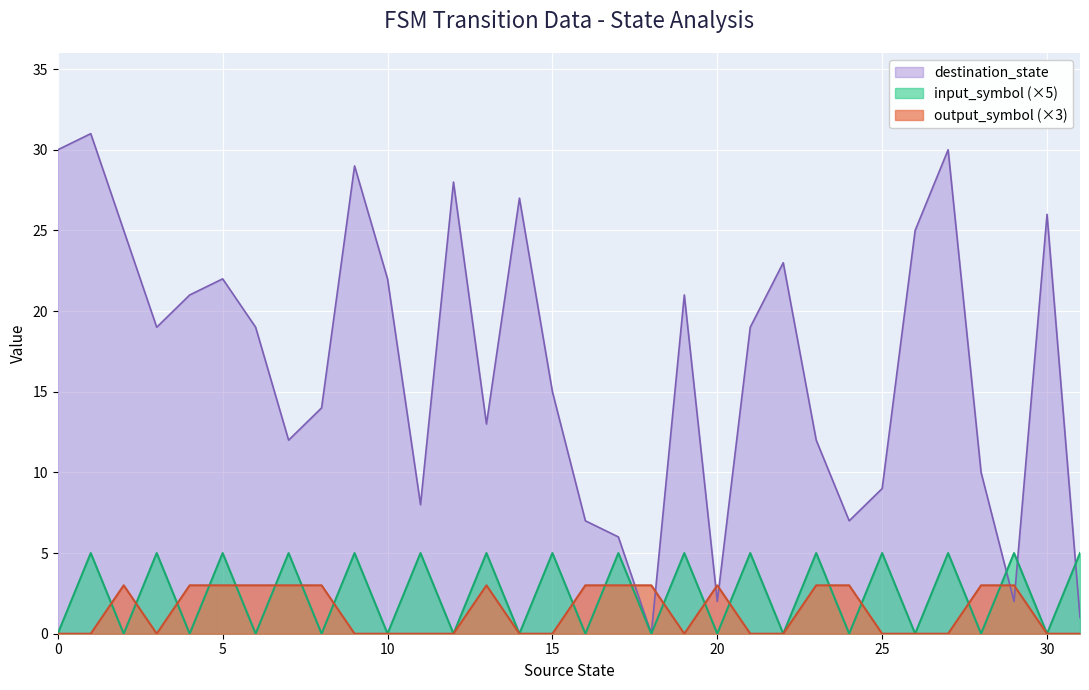

What is the greatest value displayed?

31